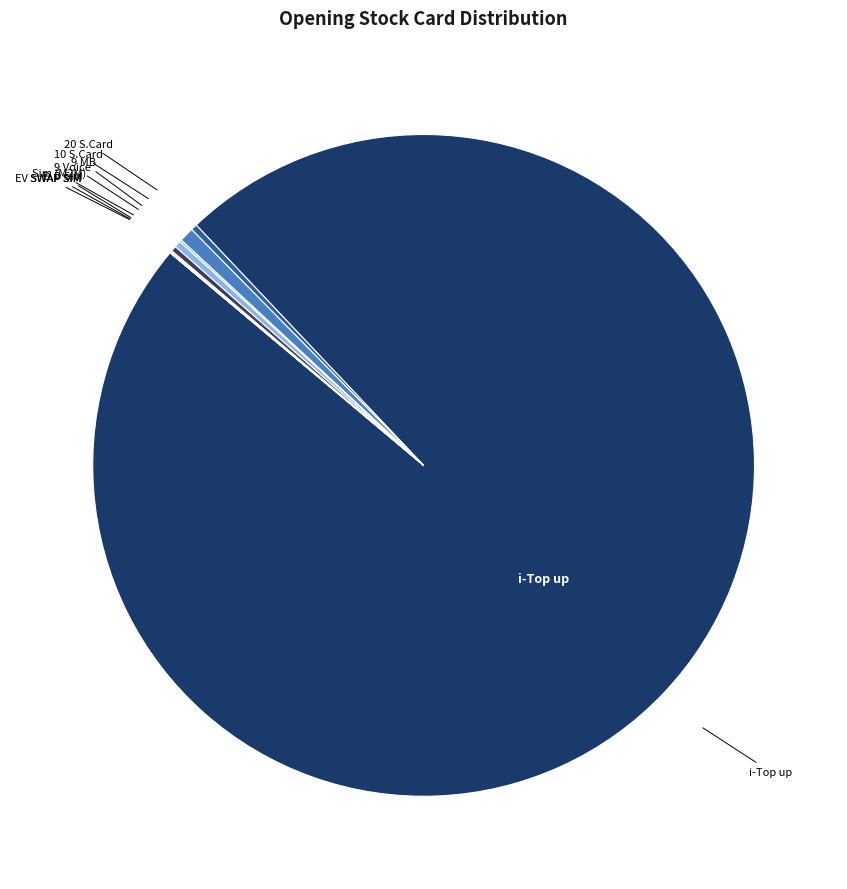

Which category has the smallest portion of the pie?

EV SWAP SIM